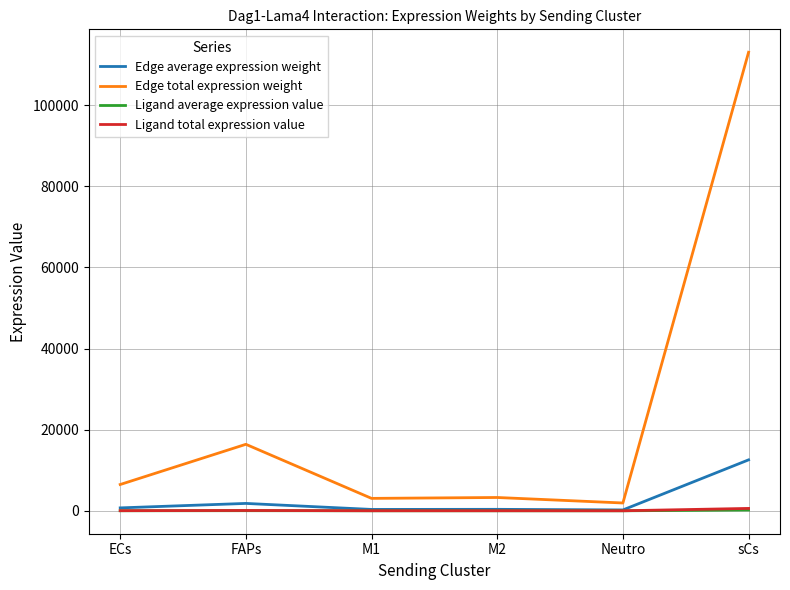

What is the lowest value of the Edge total expression weight series?

1929.2